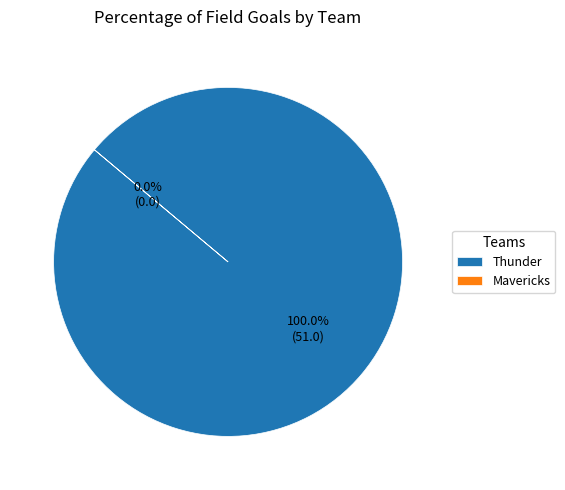

Does Thunder represent more than half of the total?

Yes